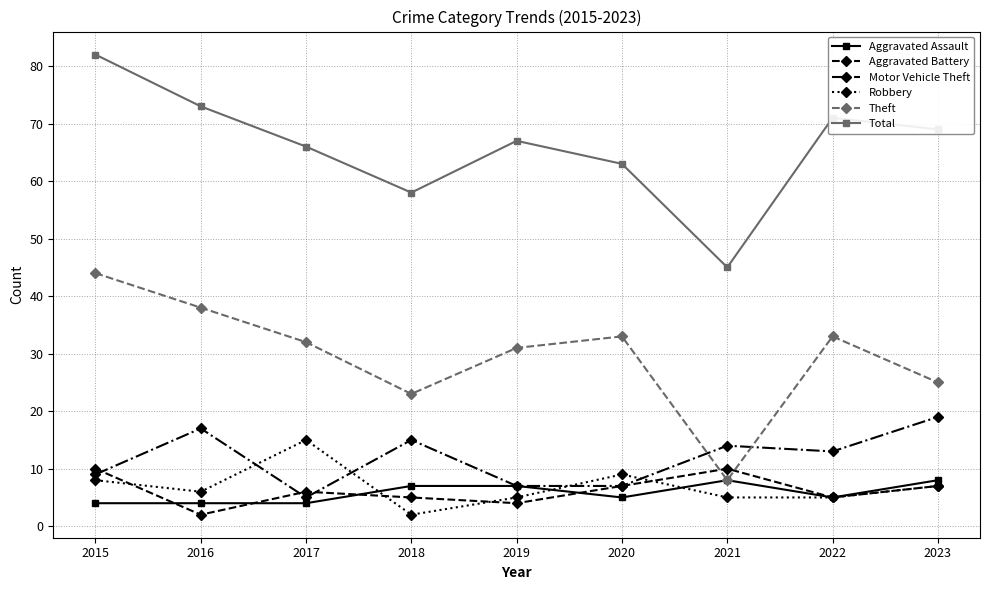

Reading left to right, transcribe all the data shown in this chart.

Aggravated Assault: 2015=4	2016=4	2017=4	2018=7	2019=7	2020=5	2021=8	2022=5	2023=8
Aggravated Battery: 2015=10	2016=2	2017=6	2018=5	2019=4	2020=7	2021=10	2022=5	2023=7
Motor Vehicle Theft: 2015=9	2016=17	2017=5	2018=15	2019=7	2020=7	2021=14	2022=13	2023=19
Robbery: 2015=8	2016=6	2017=15	2018=2	2019=5	2020=9	2021=5	2022=5	2023=7
Theft: 2015=44	2016=38	2017=32	2018=23	2019=31	2020=33	2021=8	2022=33	2023=25
Total: 2015=82	2016=73	2017=66	2018=58	2019=67	2020=63	2021=45	2022=71	2023=69